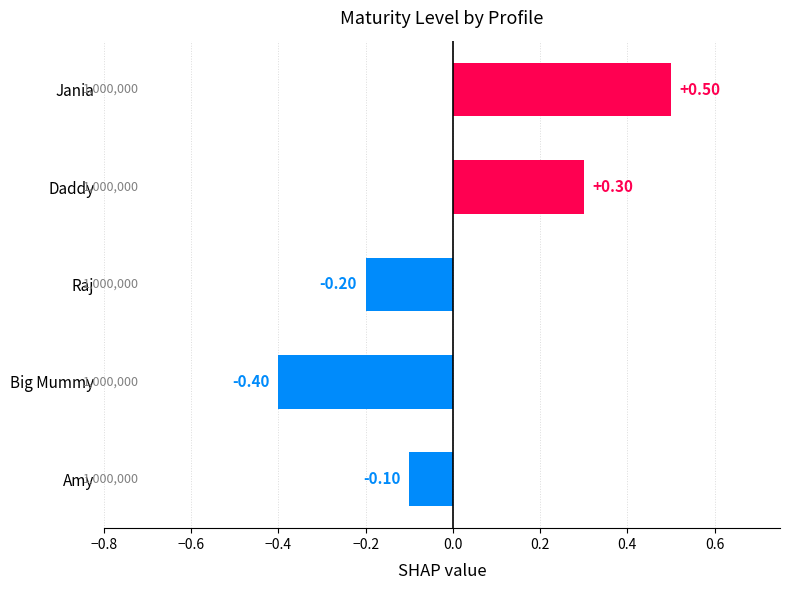

List the labels in order of value, largest first.

Jania, Daddy, Amy, Raj, Big Mummy